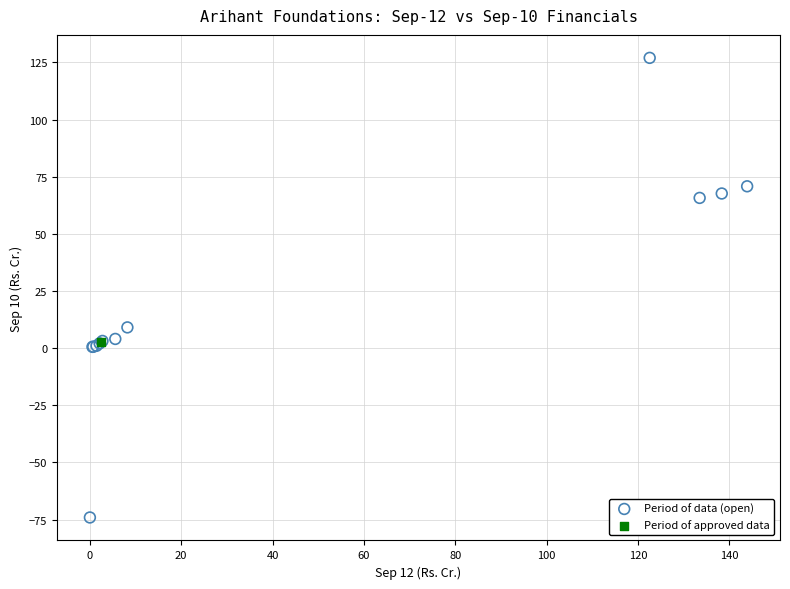

What are all the series names shown in the legend?

Period of data (open), Period of approved data